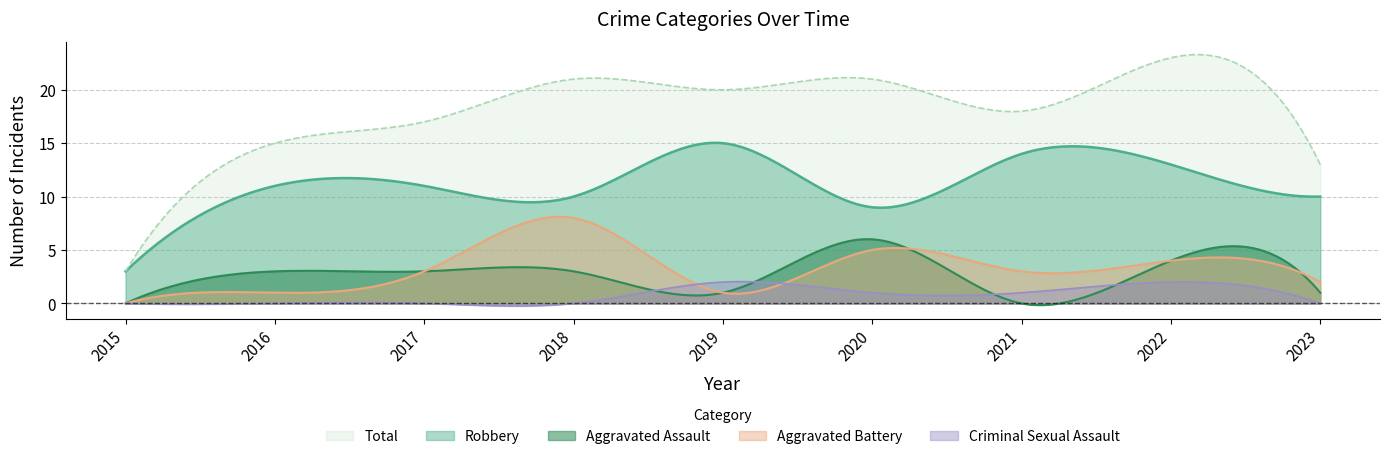

At which category is the sum across all series the highest?

2022